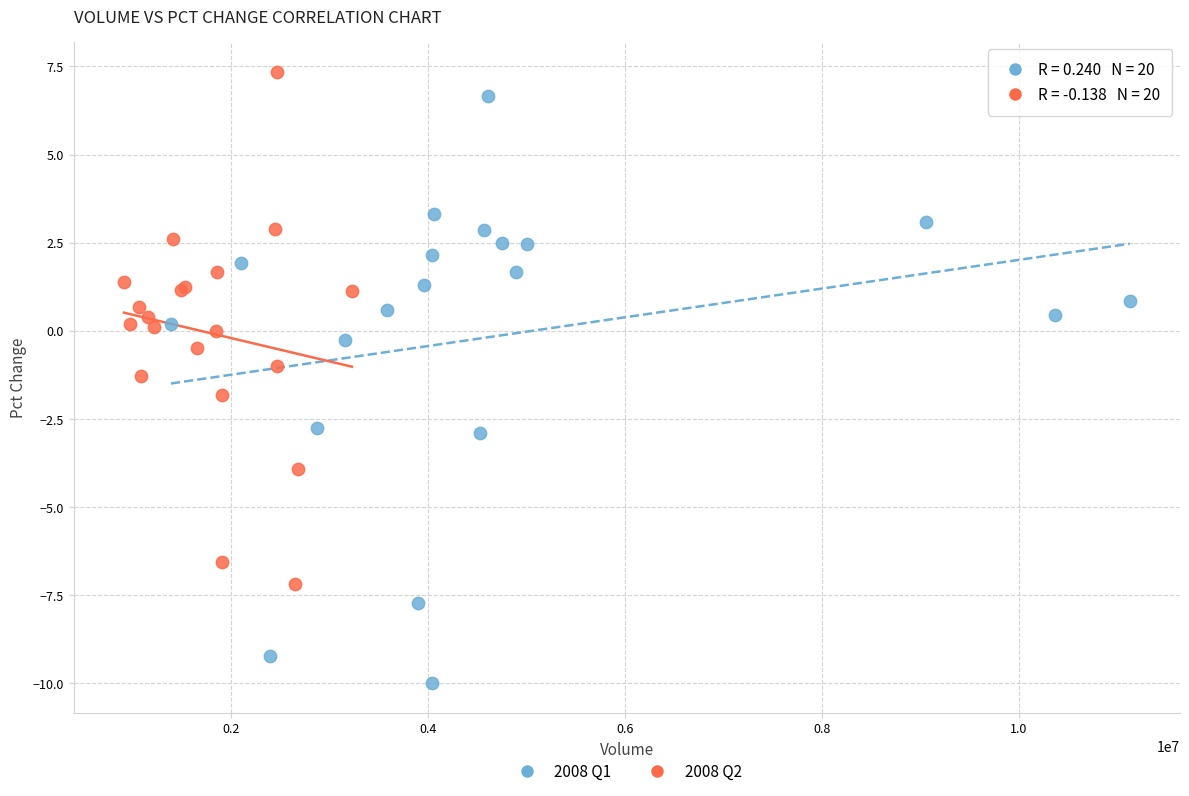

Which series contains the lowest Y value?

2008 Q1